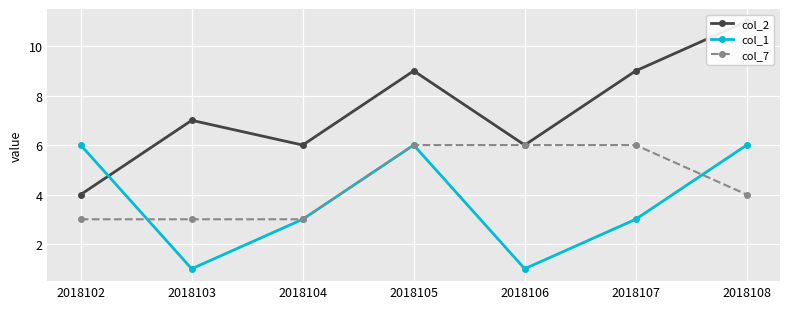

Reading left to right, extract all data points from this chart.

col_2: 4	7	6	9	6	9	11
col_1: 6	1	3	6	1	3	6
col_7: 3	3	3	6	6	6	4